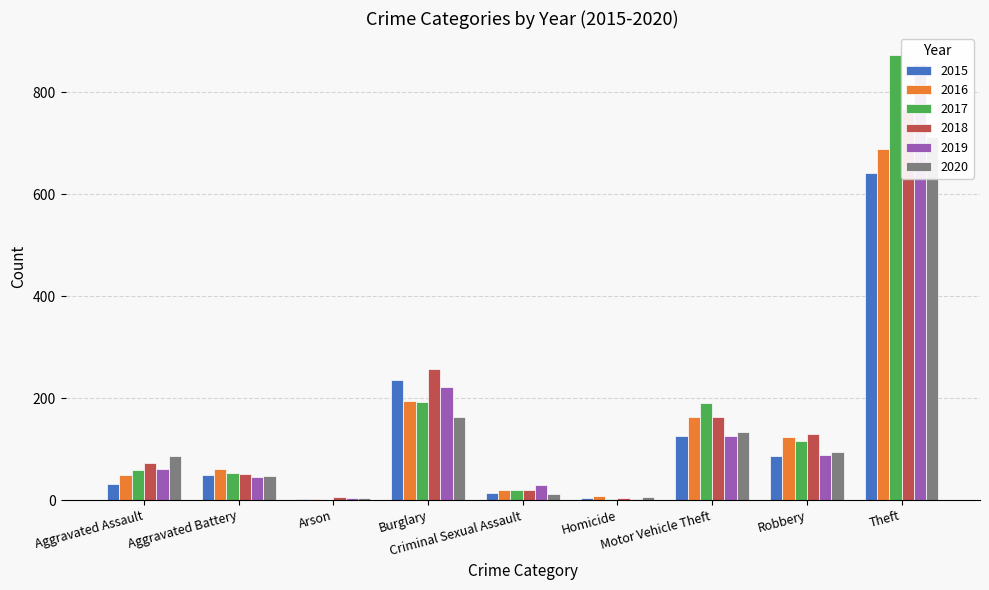

Reading left to right, extract all data points from this chart.

2015: Aggravated Assault=31	Aggravated Battery=50	Arson=3	Burglary=236	Criminal Sexual Assault=13	Homicide=4	Motor Vehicle Theft=125	Robbery=87	Theft=641
2016: Aggravated Assault=50	Aggravated Battery=60	Arson=3	Burglary=194	Criminal Sexual Assault=20	Homicide=8	Motor Vehicle Theft=163	Robbery=123	Theft=689
2017: Aggravated Assault=59	Aggravated Battery=54	Arson=1	Burglary=192	Criminal Sexual Assault=19	Homicide=2	Motor Vehicle Theft=191	Robbery=115	Theft=873
2018: Aggravated Assault=72	Aggravated Battery=52	Arson=6	Burglary=257	Criminal Sexual Assault=20	Homicide=5	Motor Vehicle Theft=164	Robbery=130	Theft=767
2019: Aggravated Assault=61	Aggravated Battery=45	Arson=5	Burglary=221	Criminal Sexual Assault=29	Homicide=3	Motor Vehicle Theft=125	Robbery=89	Theft=855
2020: Aggravated Assault=87	Aggravated Battery=48	Arson=4	Burglary=163	Criminal Sexual Assault=12	Homicide=6	Motor Vehicle Theft=134	Robbery=94	Theft=713